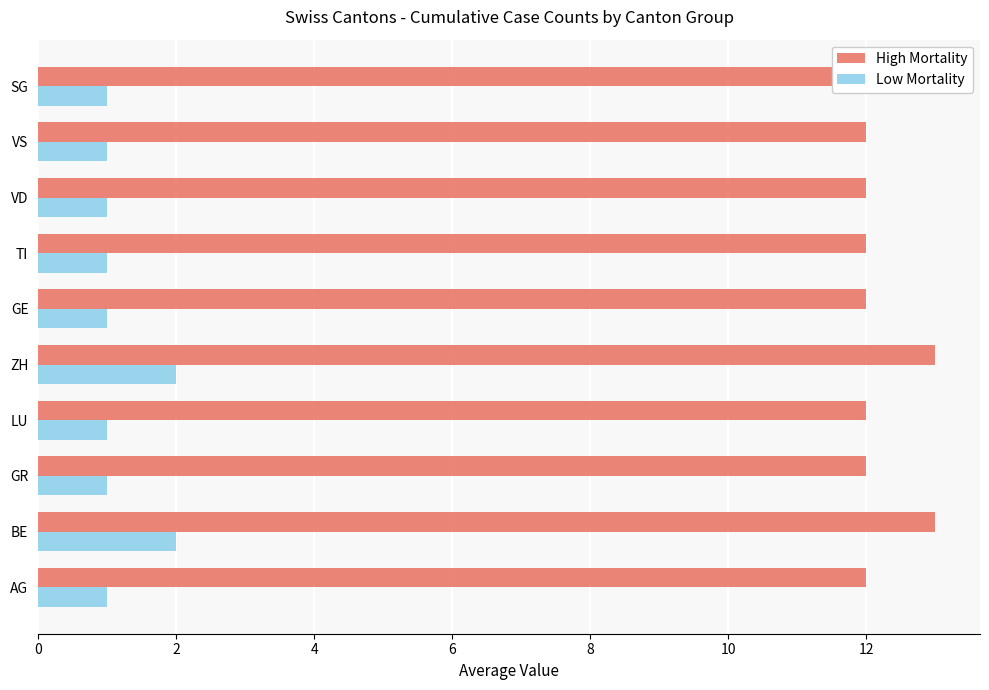

Reading right to left, list all the values displayed in this chart.

High Mortality: 12	12	12	12	12	13	12	12	13	12
Low Mortality: 1	1	1	1	1	2	1	1	2	1